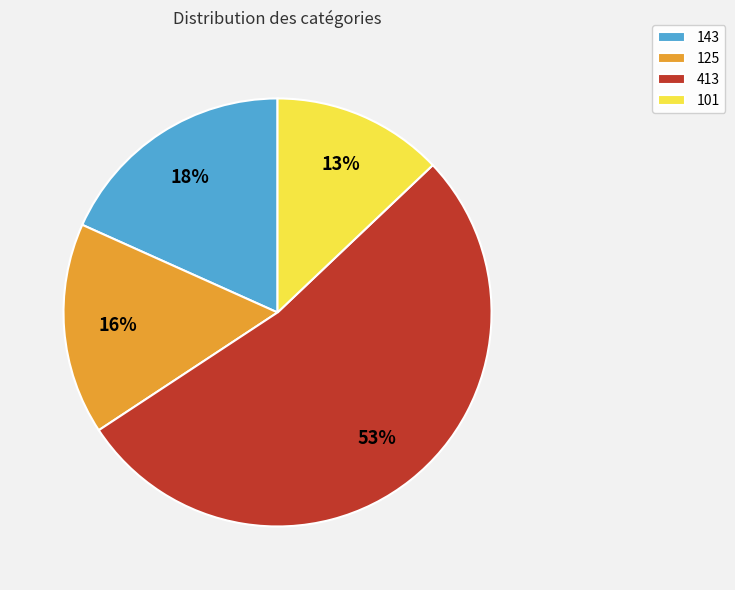

Is there a majority slice in this chart?

Yes